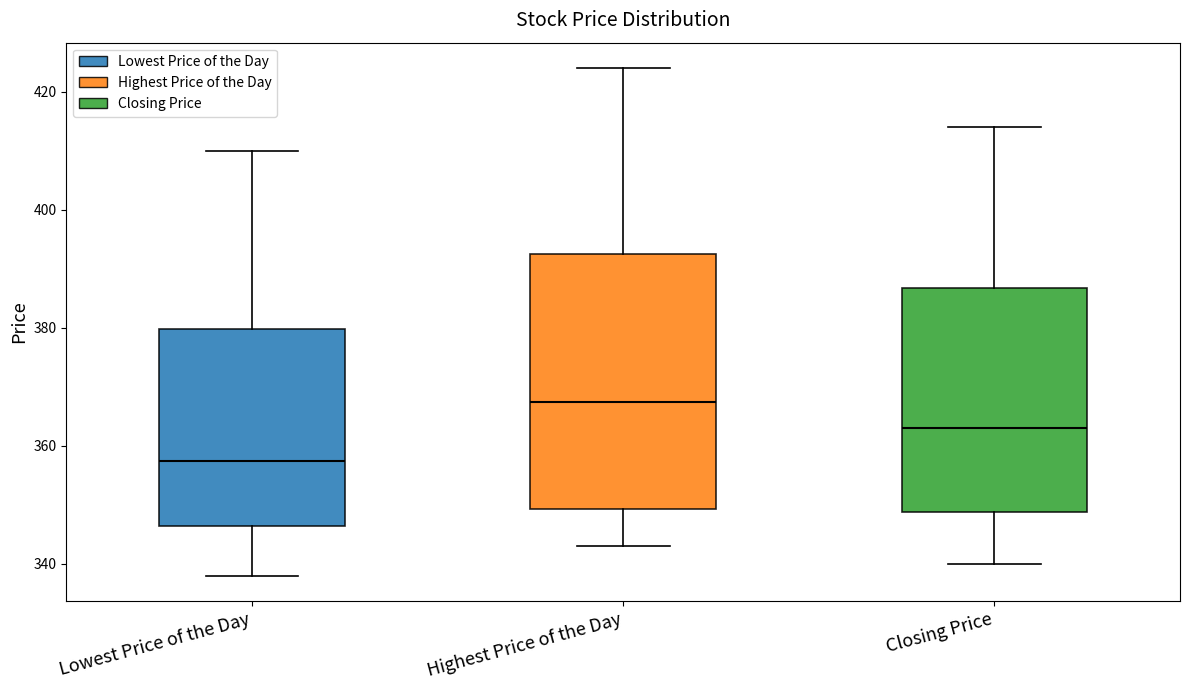

Where is the lower edge of the box for Highest Price of the Day on the y-axis? The values are not printed on the chart, so give them approximately, as read against the axis.

350